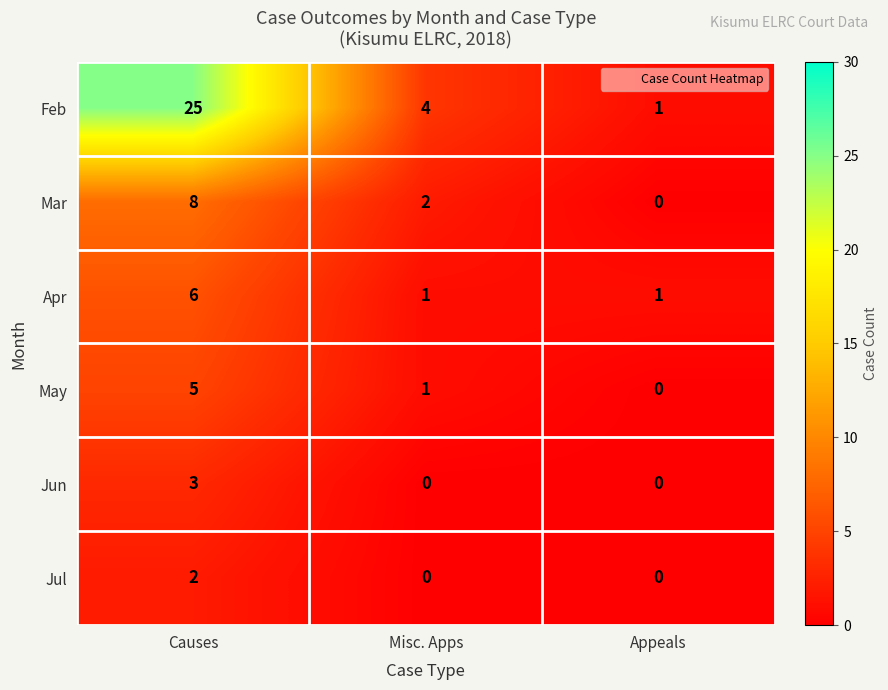

Rank the series at Causes from lowest to highest value.

Jul, Jun, May, Apr, Mar, Feb